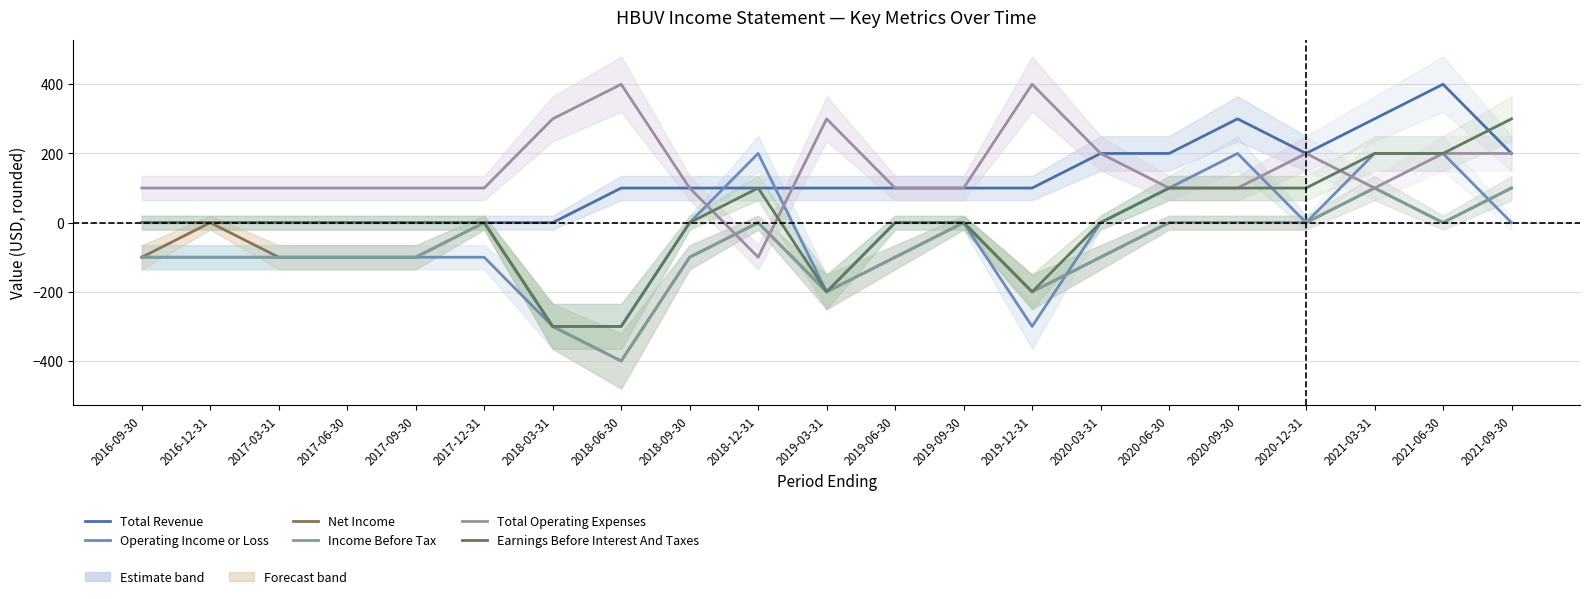

Does the chart have visible grid lines?

Yes